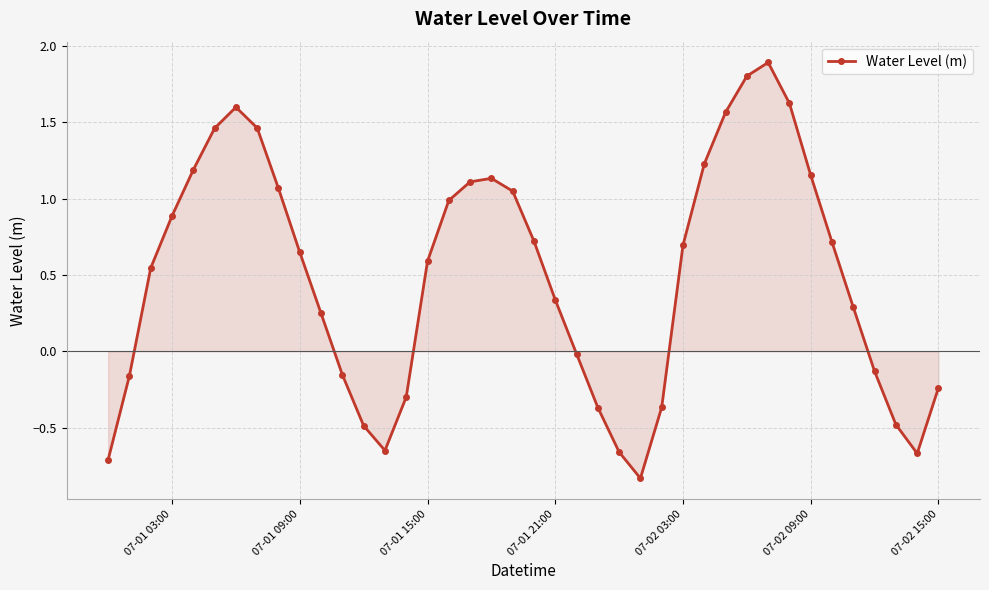

What is the maximum value shown in the chart?

1.9